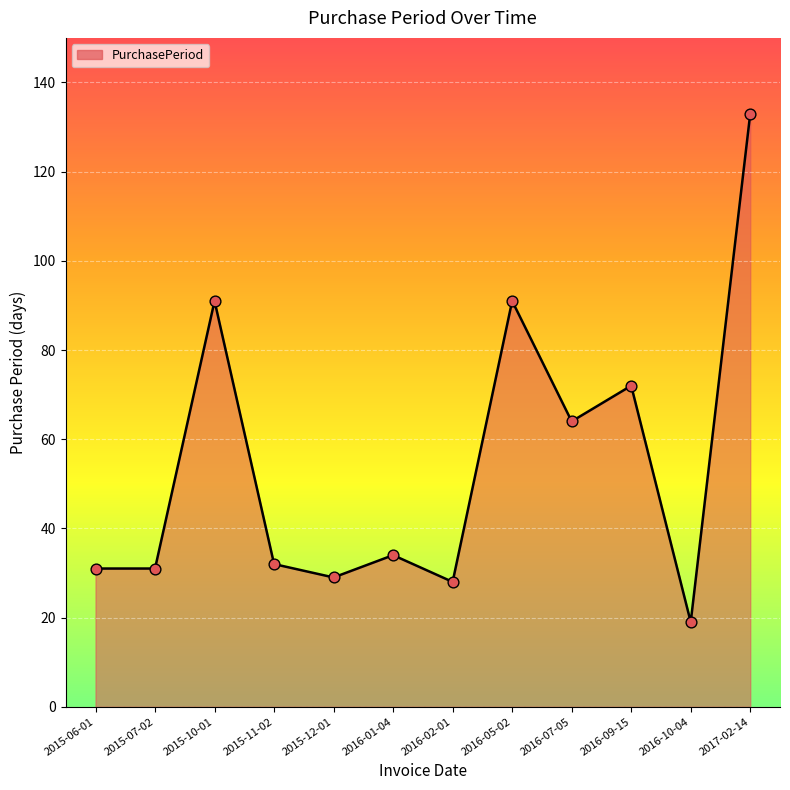

Approximately how many times larger is the value at 2016-10-04 compared to 2016-09-15?

0.3